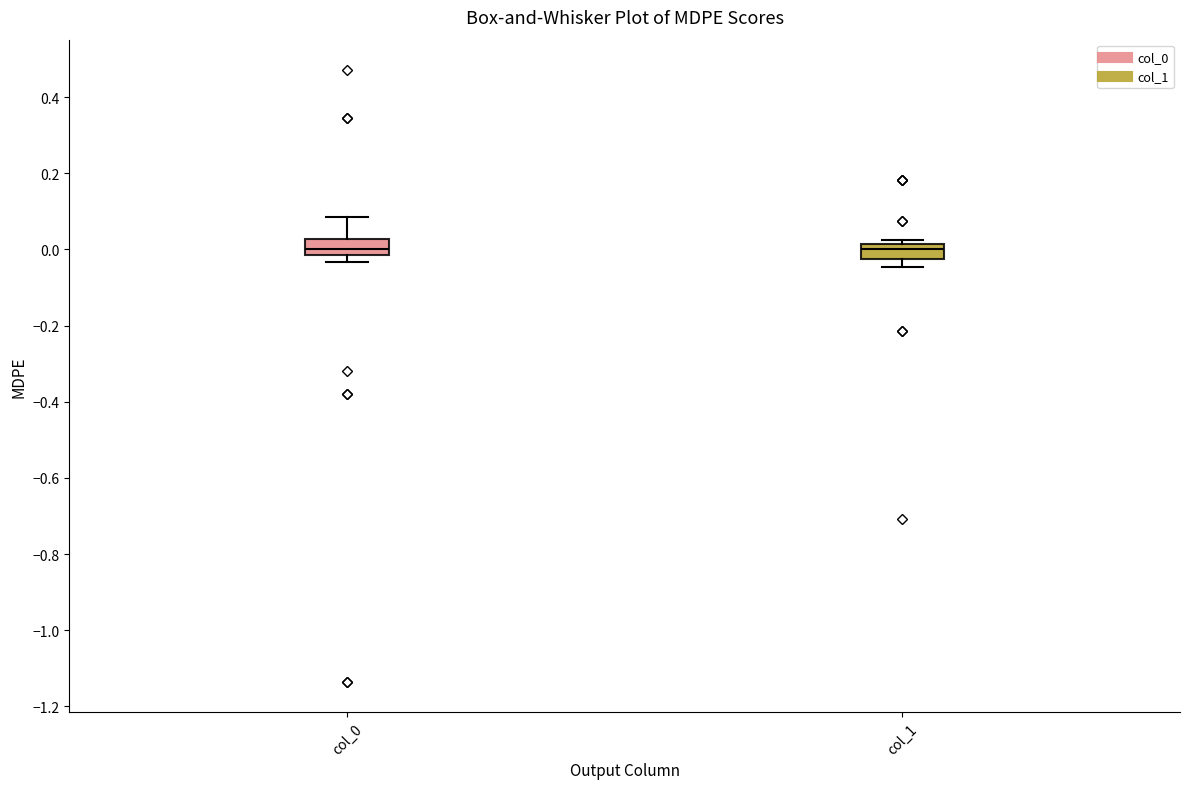

Where is the upper edge of the box for col_0 on the y-axis? The values are not printed on the chart, so give them approximately, as read against the axis.

0.02